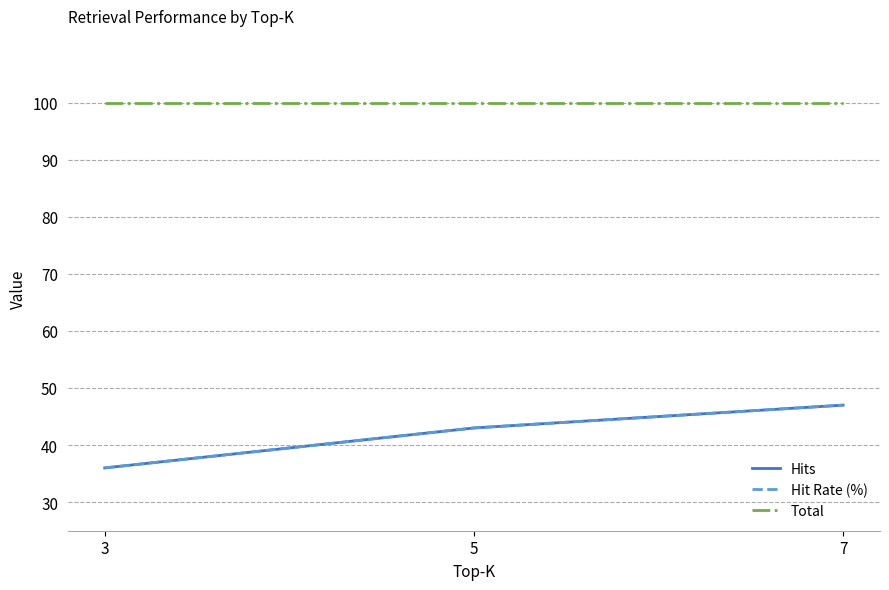

What is the value of the Hits point at the 2nd from the left?

43